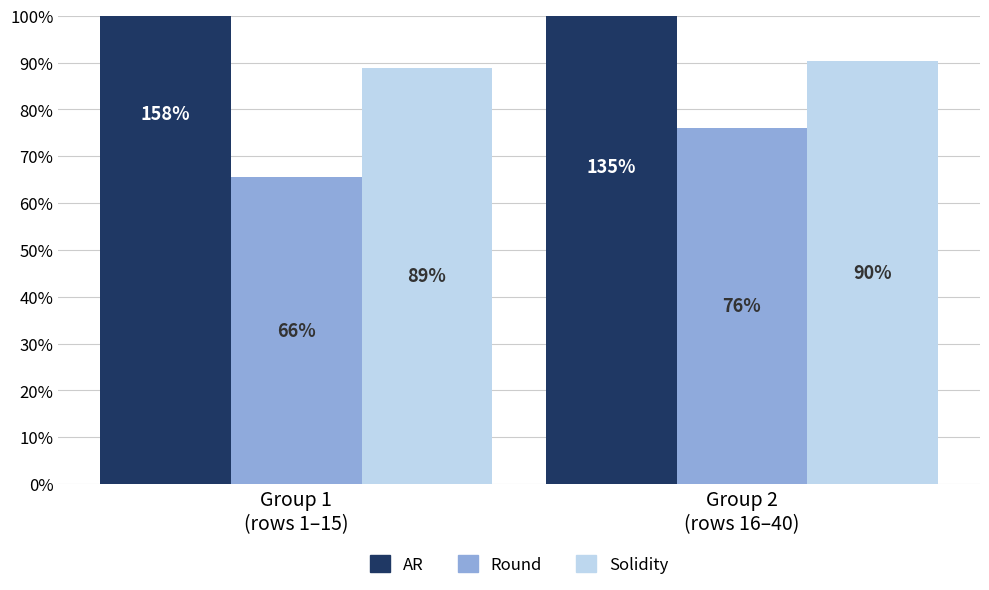

Which has a higher value, Group 1
(rows 1–15) or Group 2
(rows 16–40)?

Group 1
(rows 1–15)